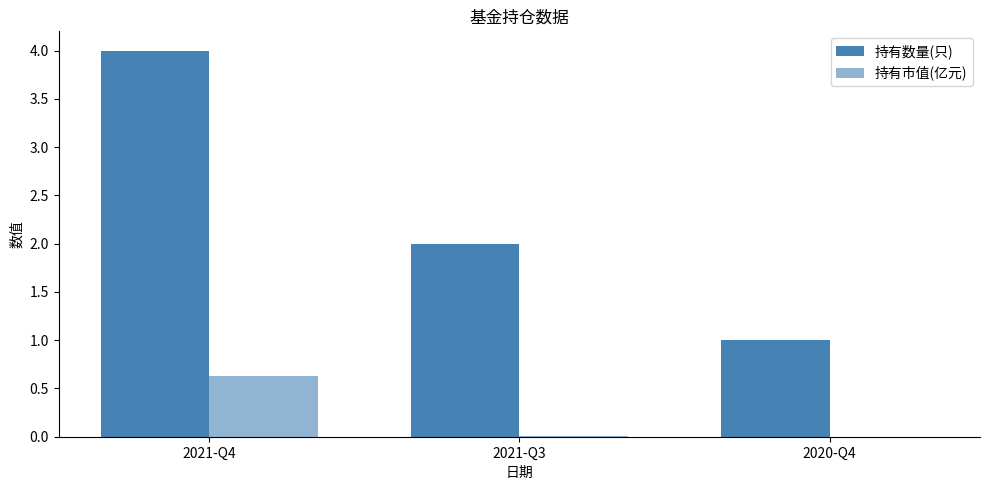

Are the bars grouped side by side (vs. stacked)?

Yes